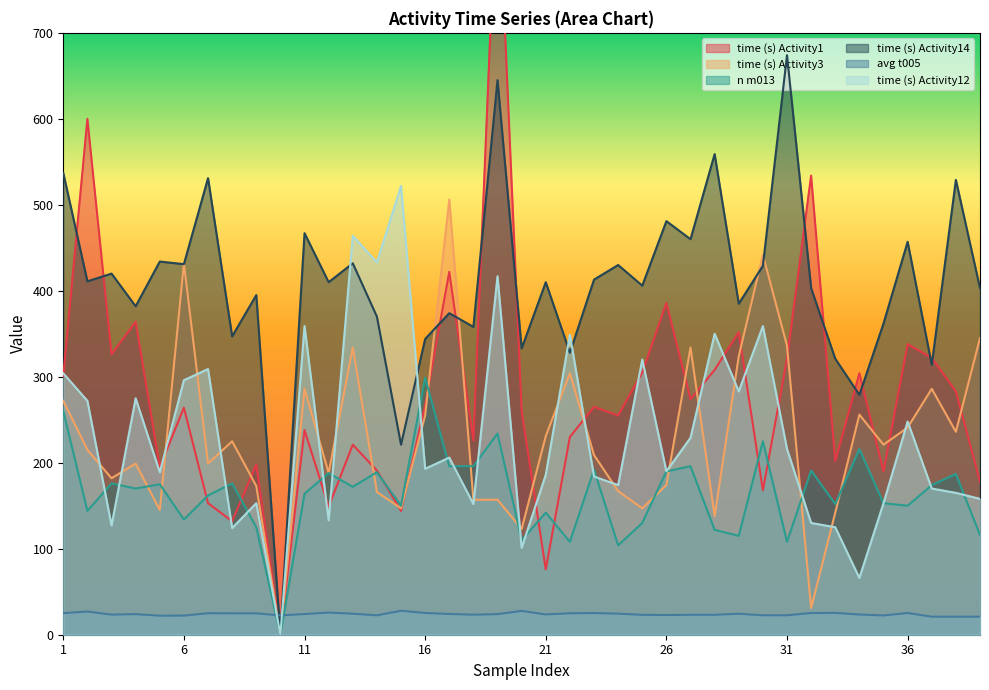

Between which two adjacent categories do time (s) Activity3 and time (s) Activity12 first intersect?

2 and 3